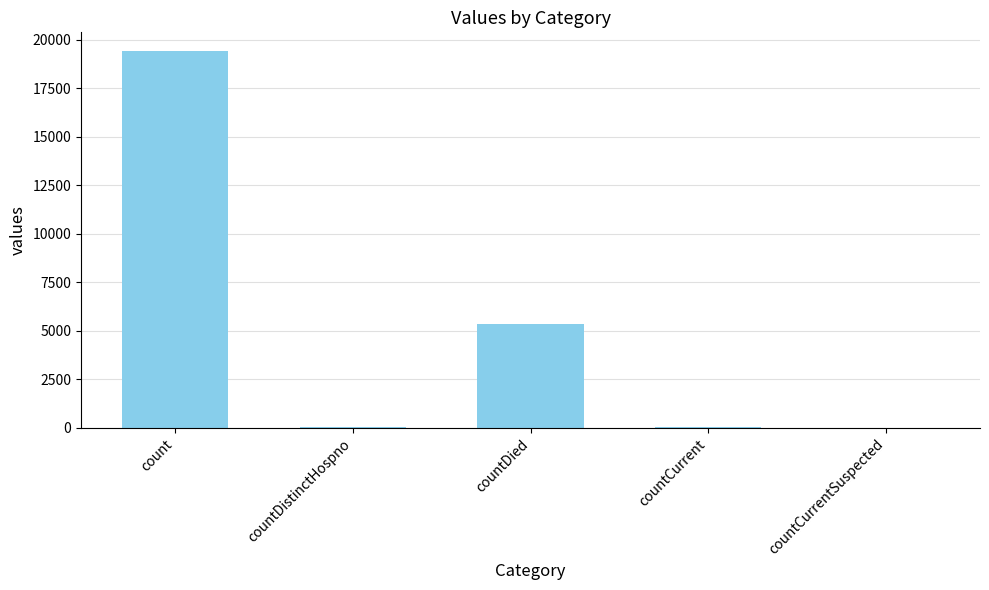

At which category does the chart reach its peak across all series?

count